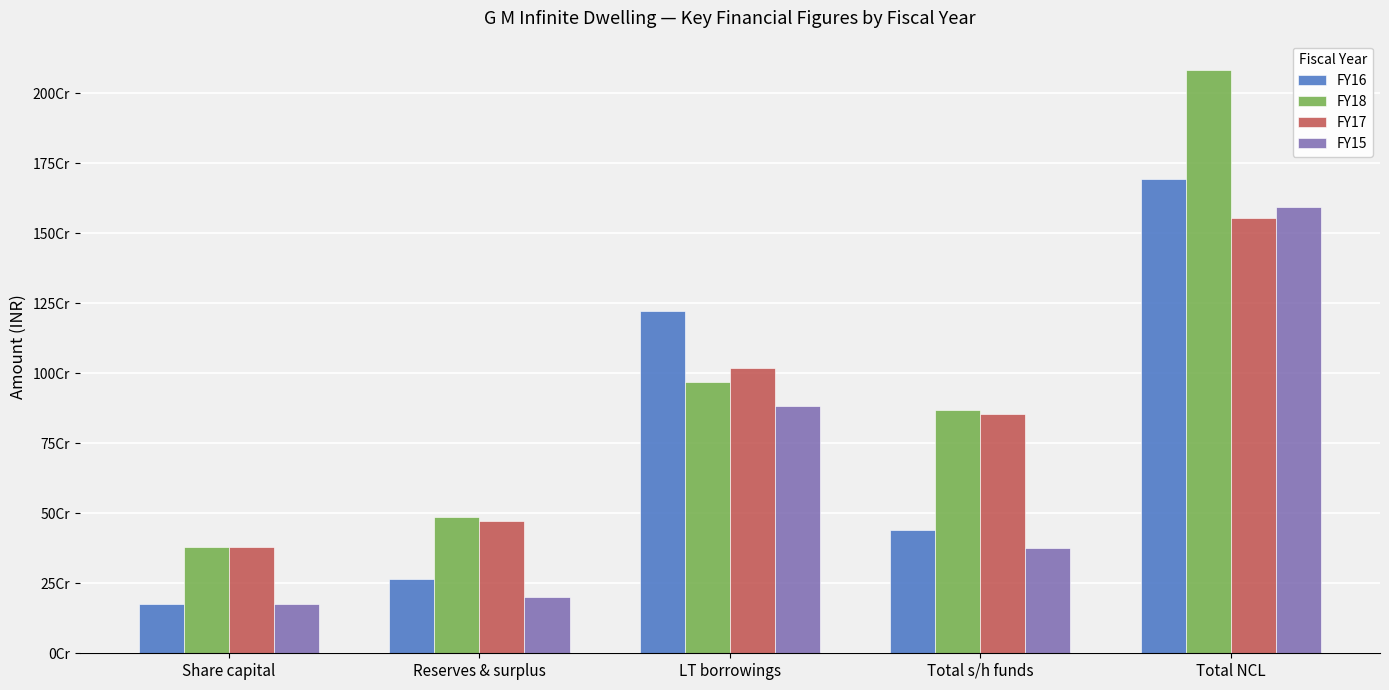

What is the average value of the FY17 series?

855945161